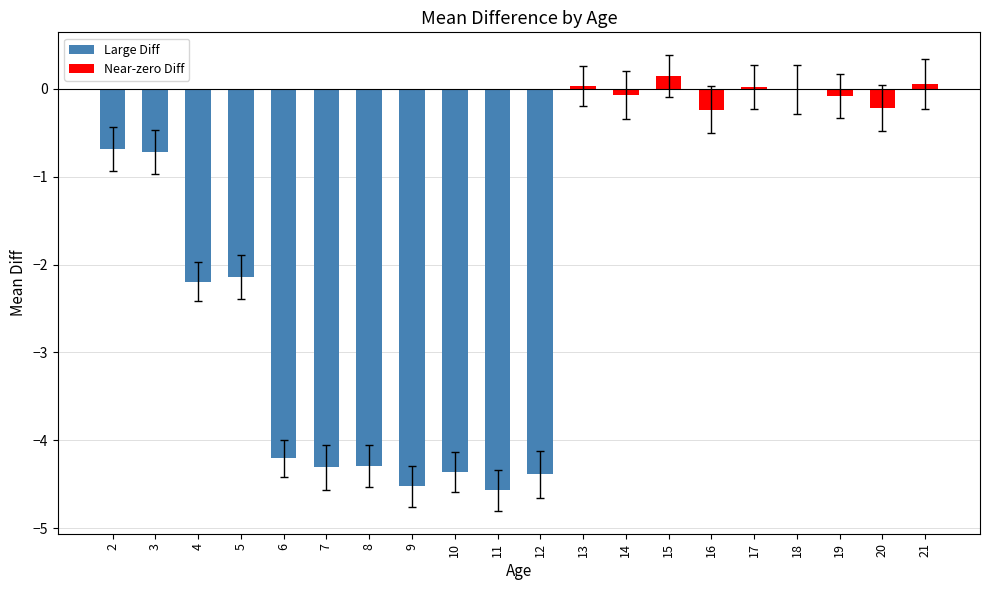

What value does the data have at 5?

-2.1